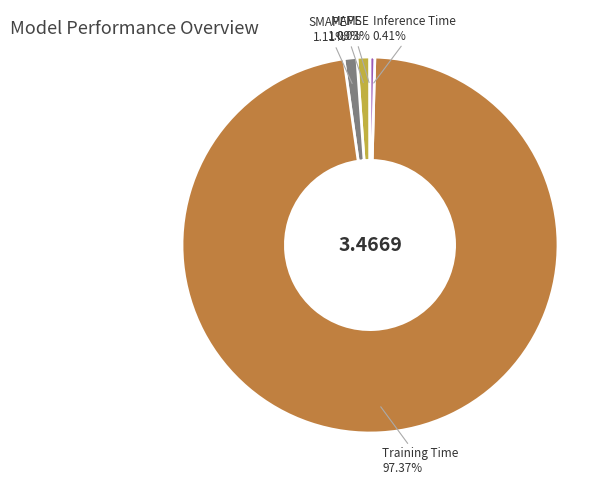

Is there a majority slice in this chart?

Yes